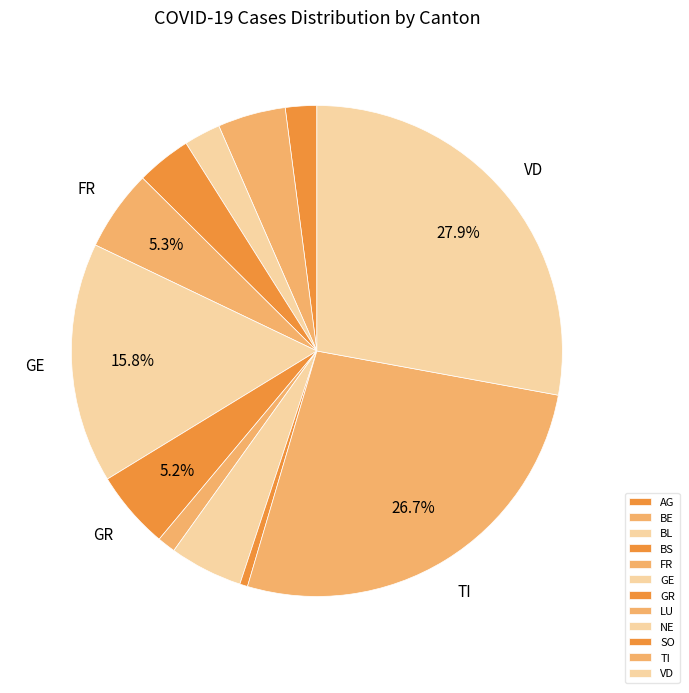

Count the number of slices in the pie.

12